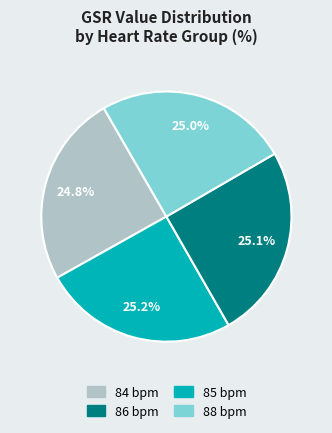

Is there a majority slice in this chart?

No